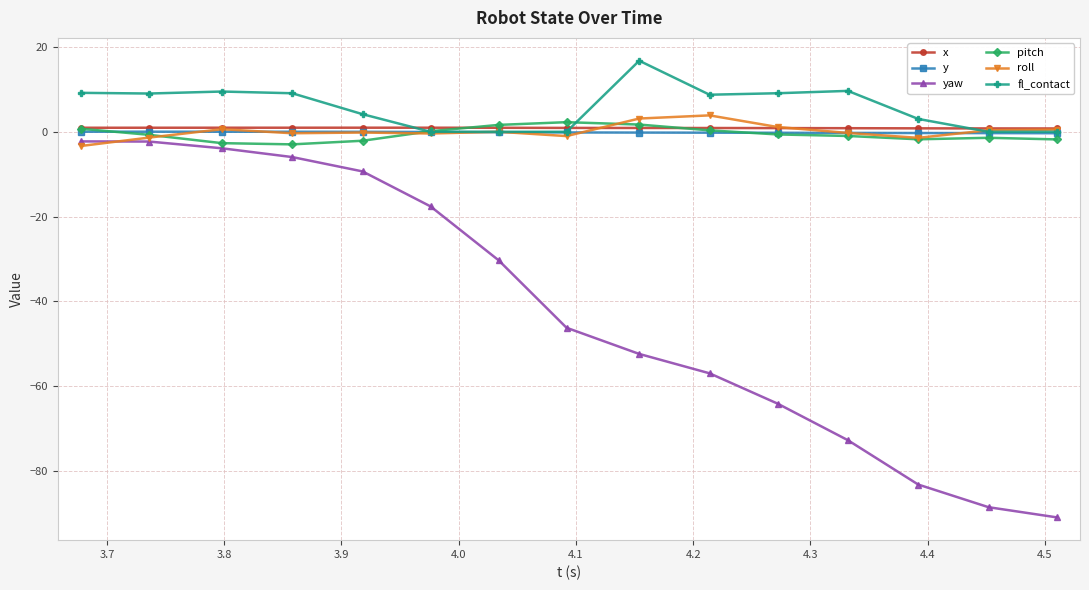

What is the highest value of the roll series?

3.9